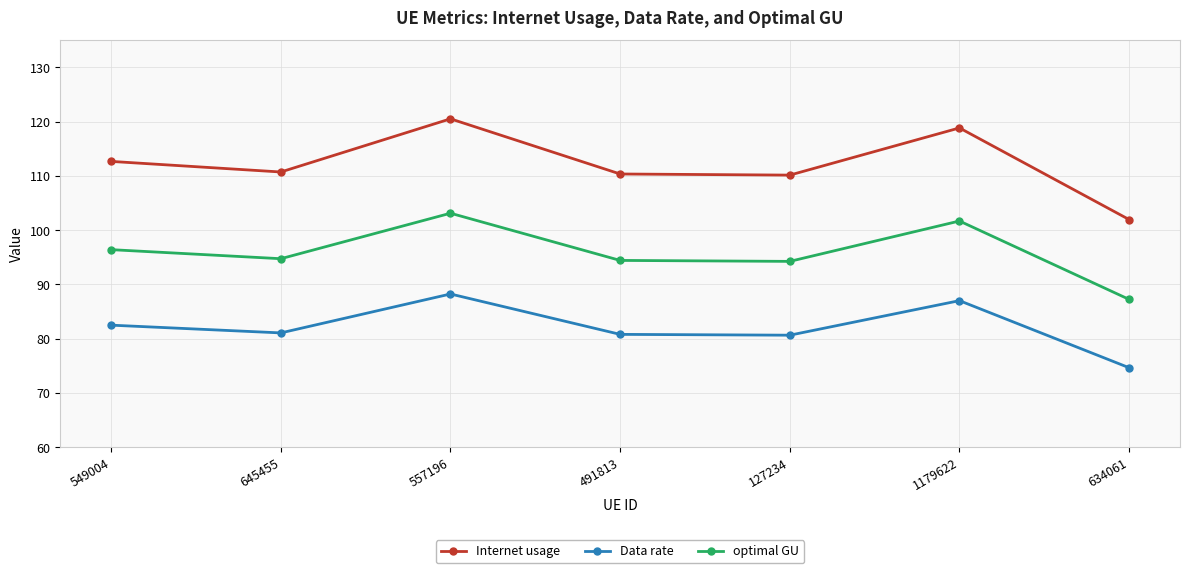

How many distinct data groups are displayed?

3